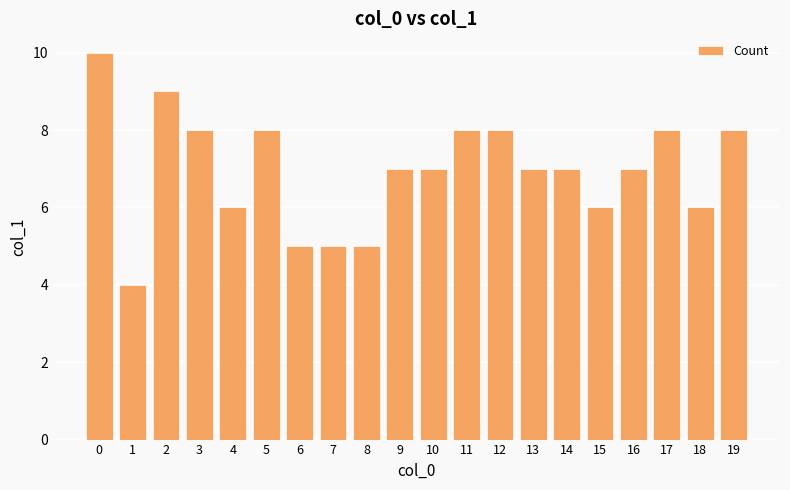

What is the value of the 8th bar from the left?

5